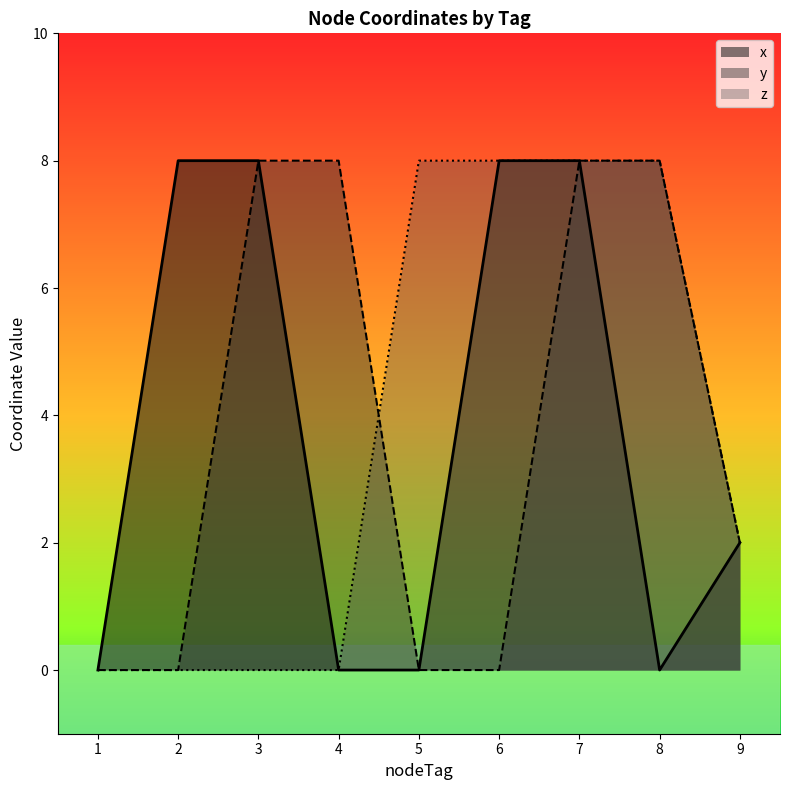

Reading right to left, list all the values displayed in this chart.

x: 2	0	8	8	0	0	8	8	0
y: 2	8	8	0	0	8	8	0	0
z: 2	8	8	8	8	0	0	0	0